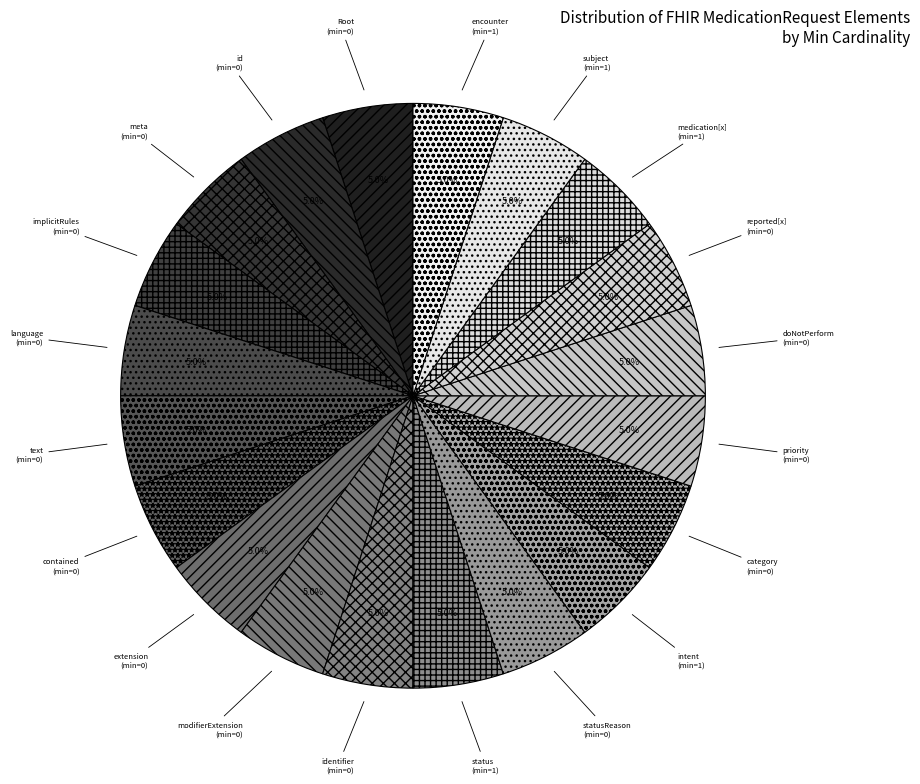

Count the number of slices in the pie.

20